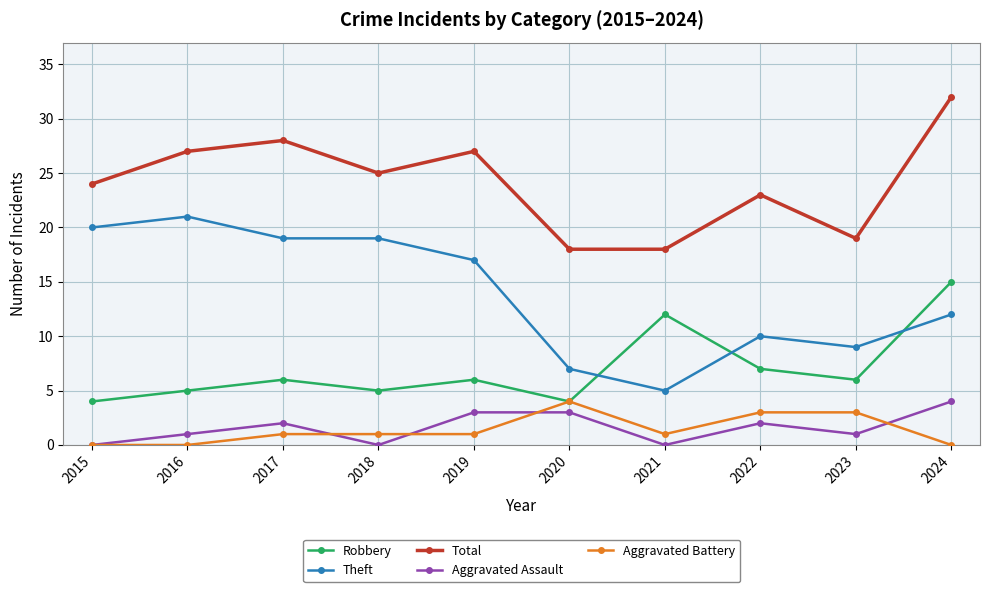

How many lines are shown in the chart?

5